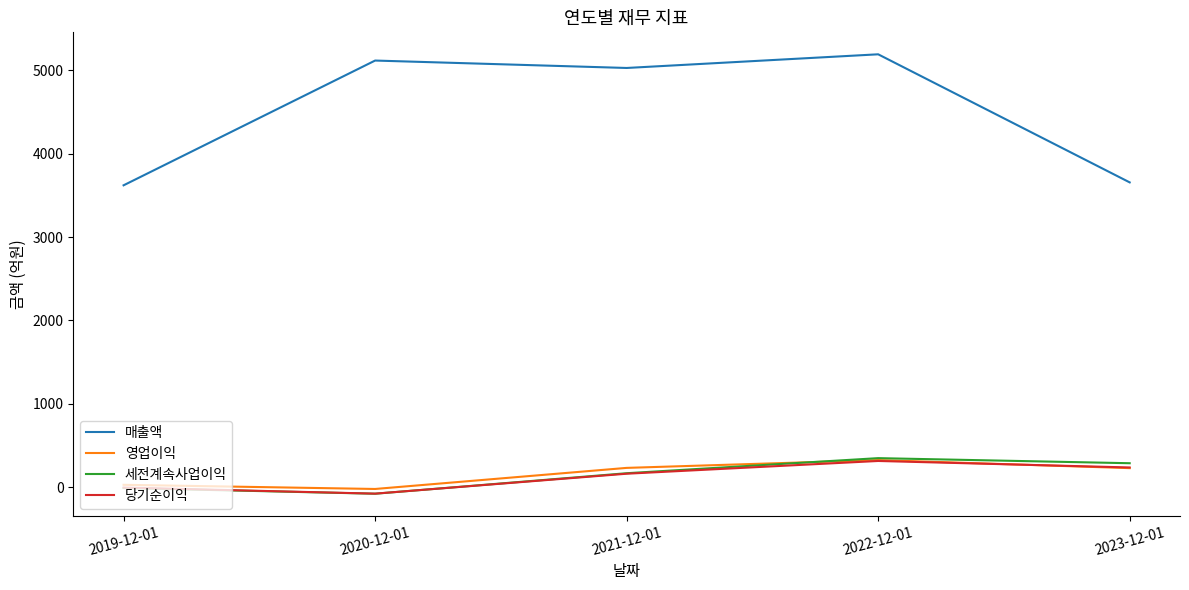

What is the average value of the 영업이익 series?

157